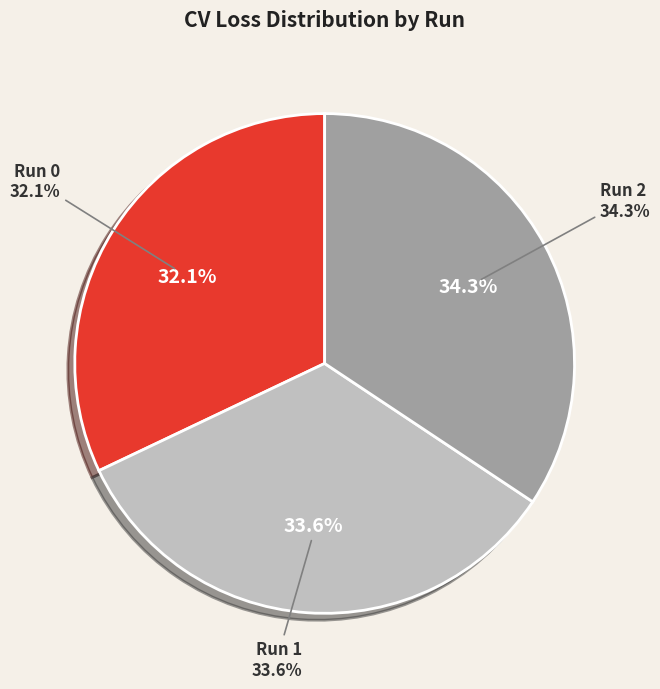

To the nearest percent, what percentage of the pie is Run 0?

32%